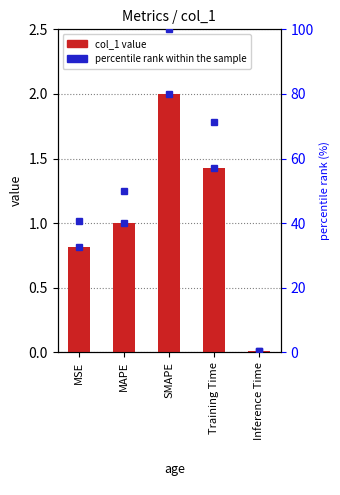

What is the average value of the col_1 value series?

1.0